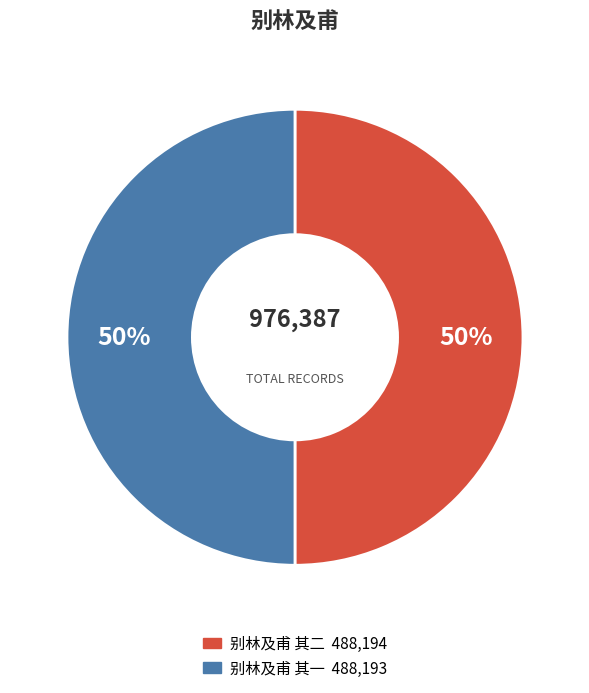

The 别林及甫 其二 slice represents 50% of the pie. True or false?

True